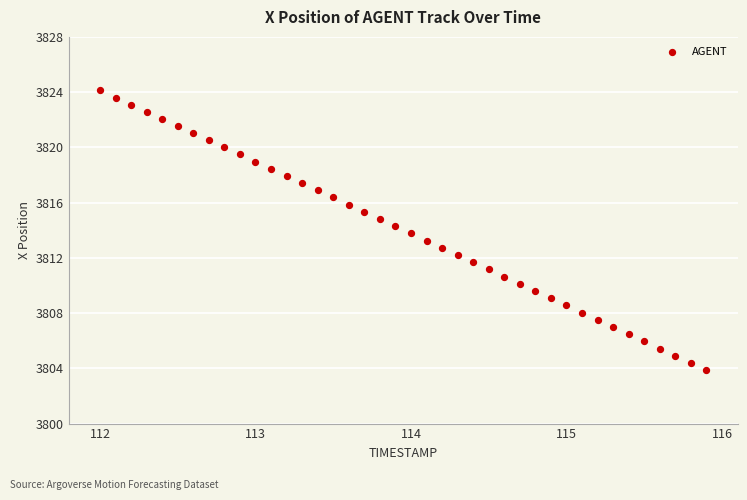

What is the range of X values (max minus min)?

3.9